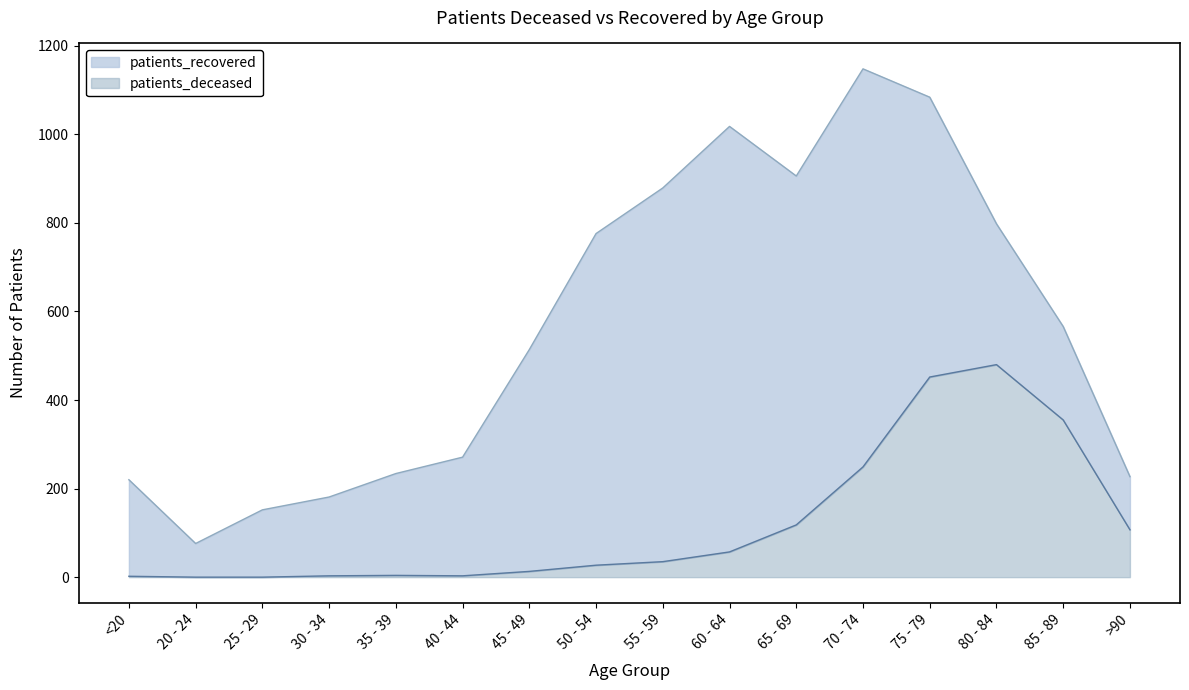

At 75 - 79, list the series in order from largest to smallest.

patients_recovered, patients_deceased